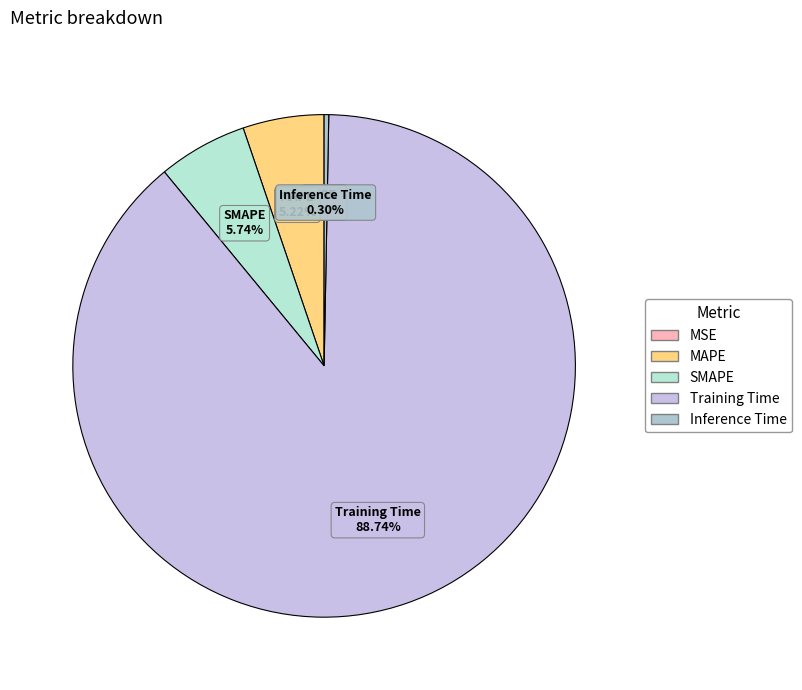

To the nearest percent, what is the average slice percentage?

20%